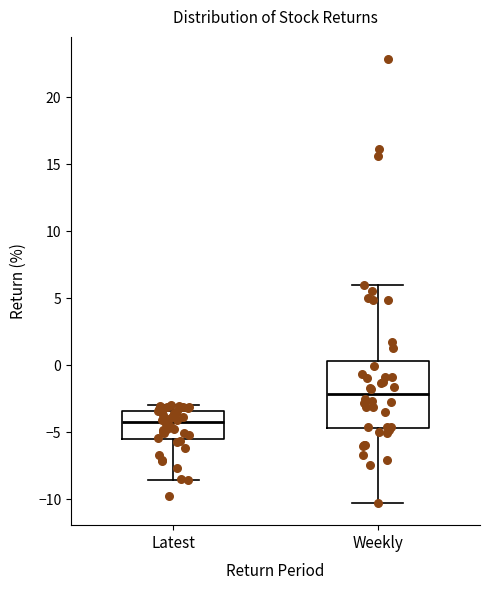

Comparing the boxes themselves (not the whiskers), which one is the tallest?

Weekly